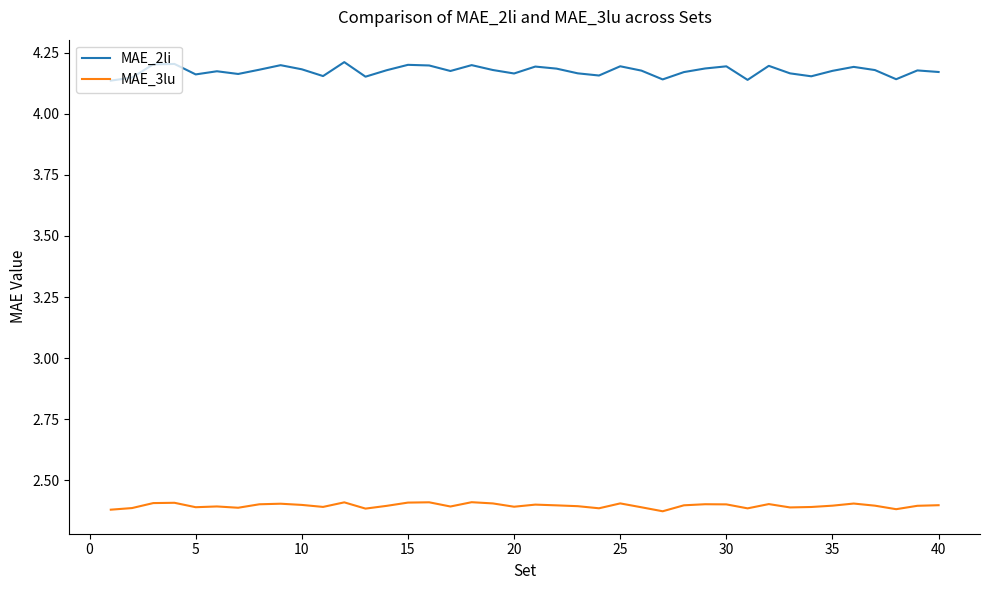

True or false: MAE_2li and MAE_3lu cross at least once.

False